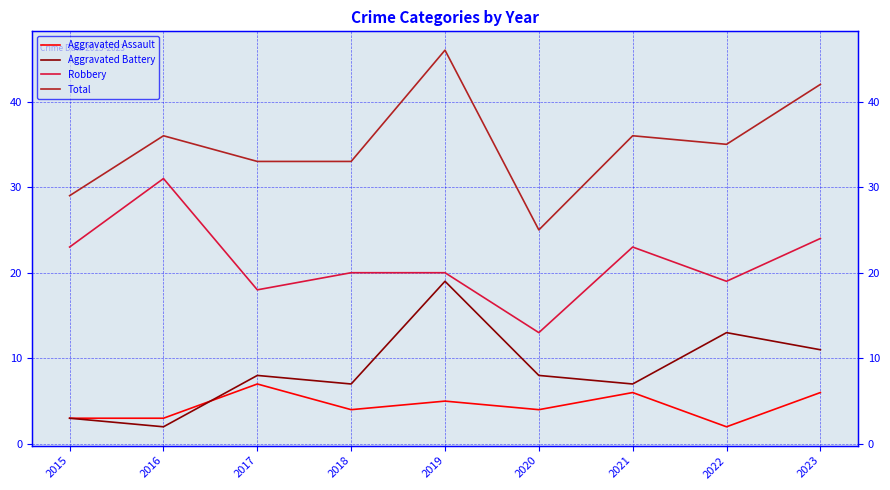

True or false: Aggravated Battery and Robbery intersect in this chart.

False